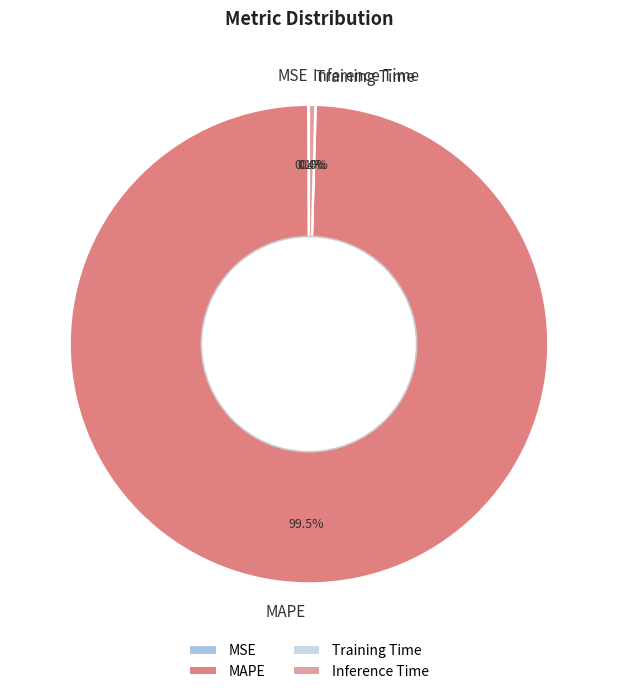

Is there a majority slice in this chart?

Yes